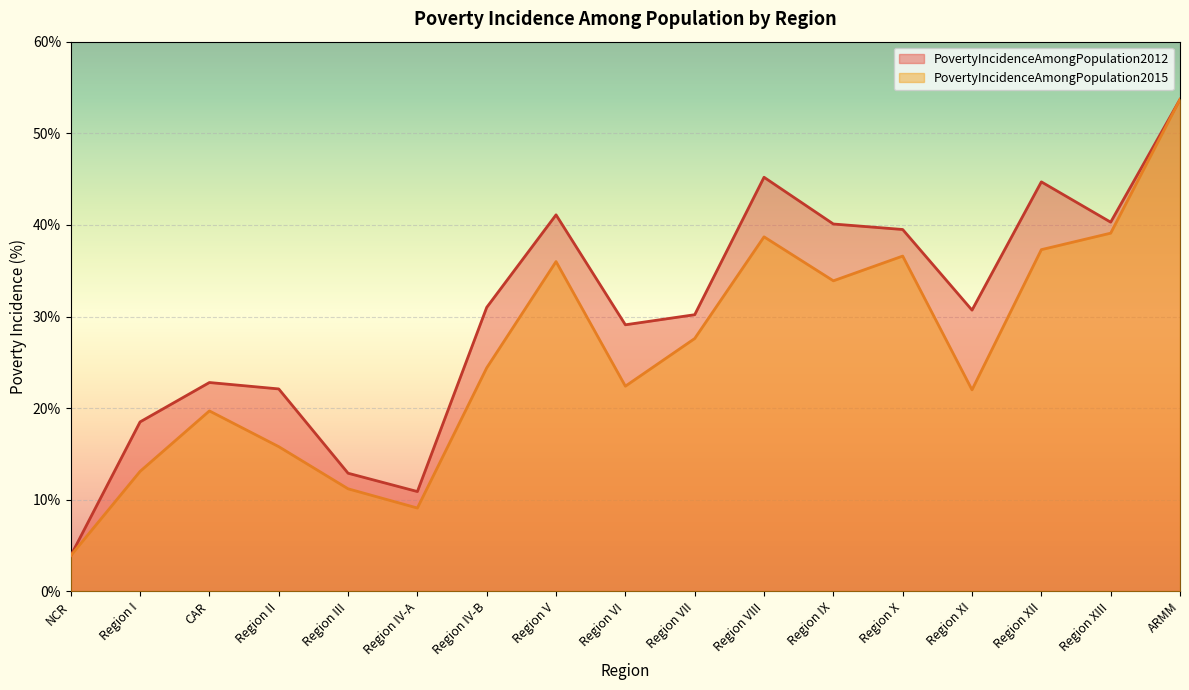

True or false: PovertyIncidenceAmongPopulation2015 has a value of 1.3 at NCR.

False